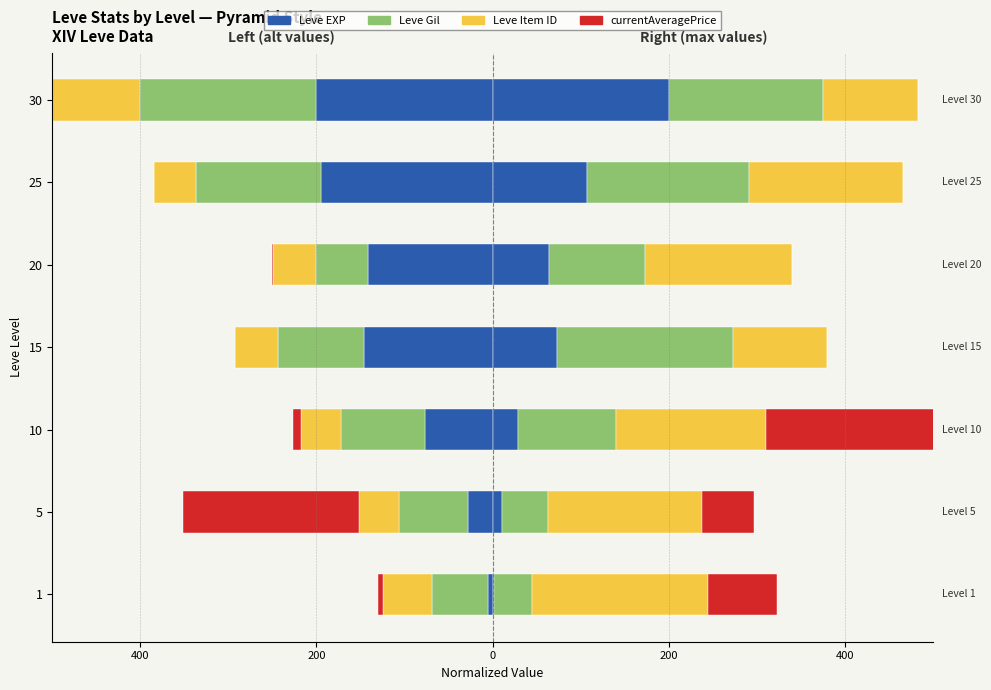

Which series changed the most between 10 and 25?

Leve EXP